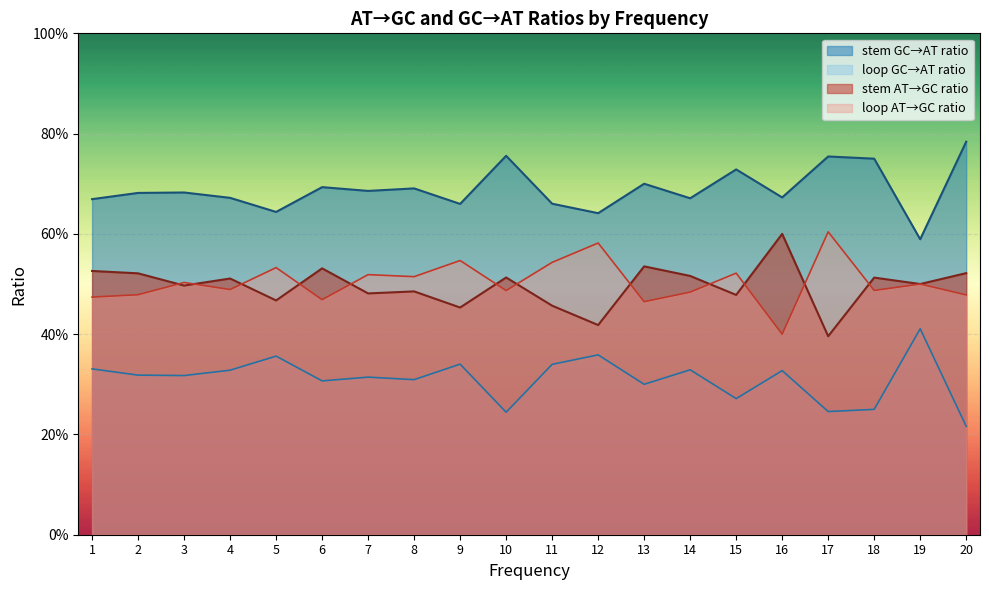

Does the chart display data point markers on the line(s)?

No